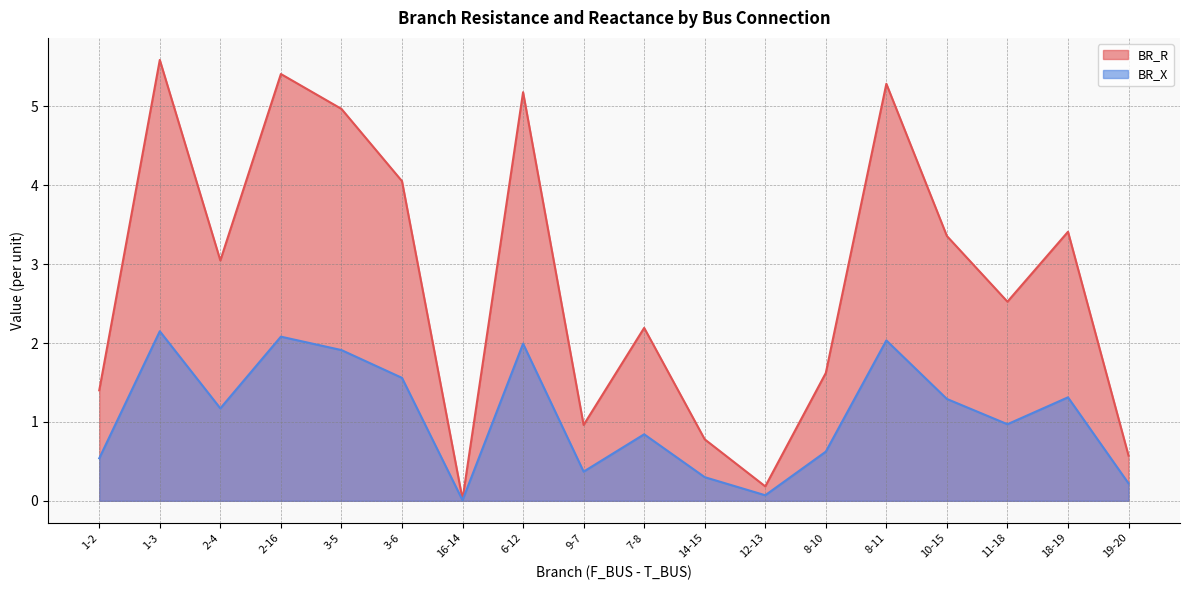

List the series in order of their peak value, highest first.

BR_R, BR_X